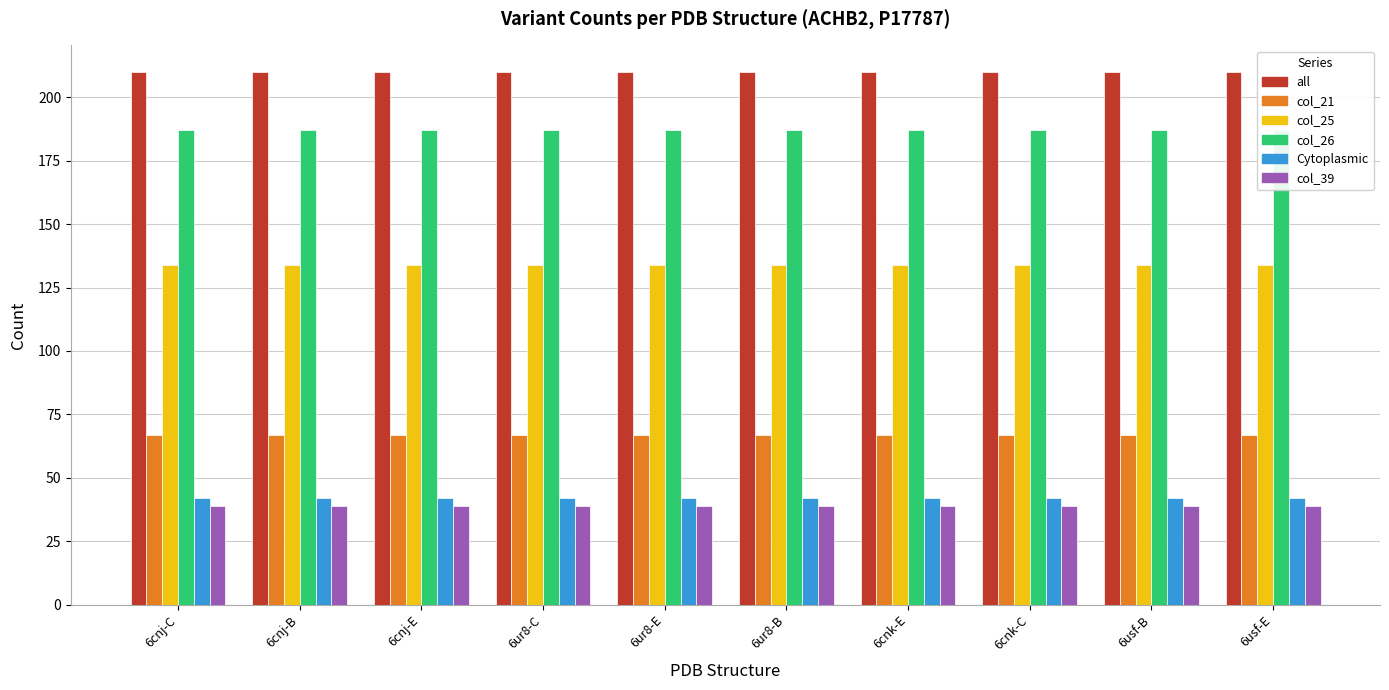

How many groups of bars are there?

10